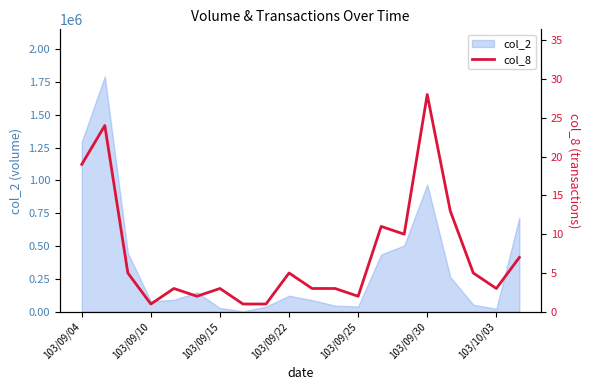

What position from the left is 103/09/22?

10